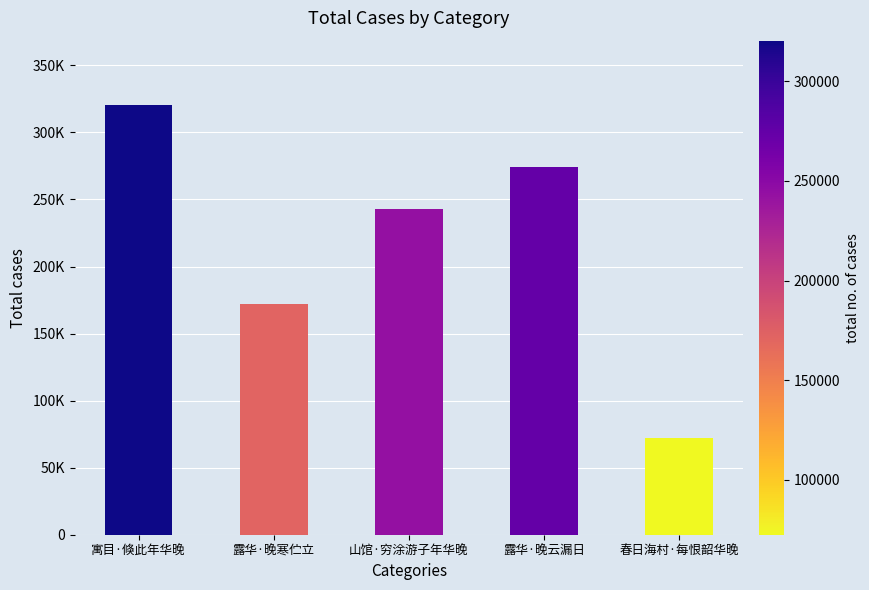

What is the ratio of the value at 露华·晚云漏日 to the value at 山馆·穷涂游子年华晚?

1.1